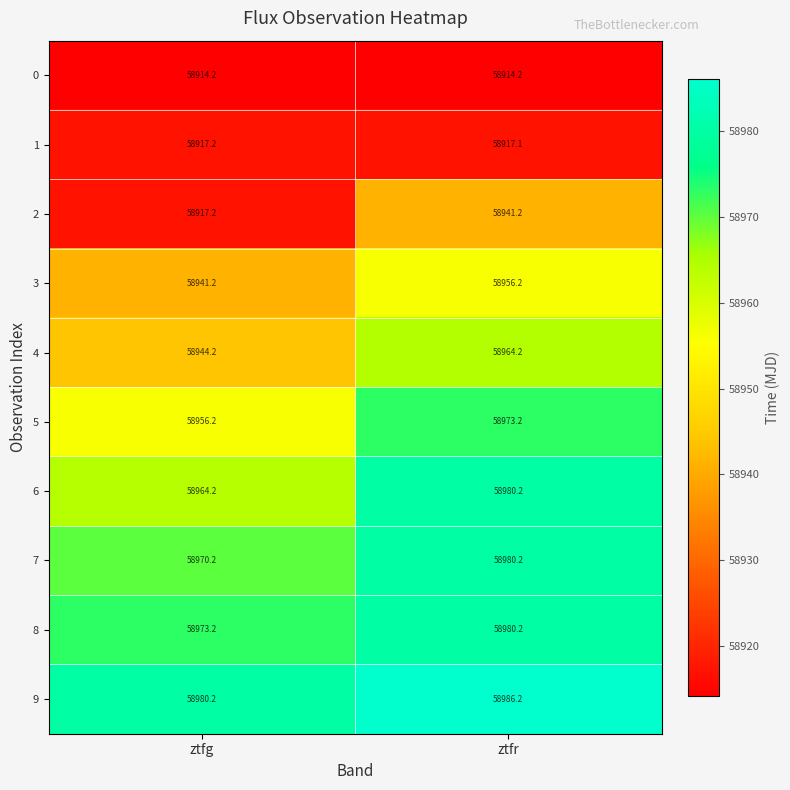

How many series are shown in this chart?

10